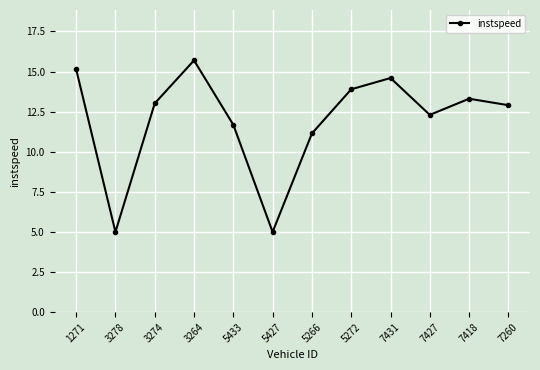

What value does the data have at 7427?

12.3